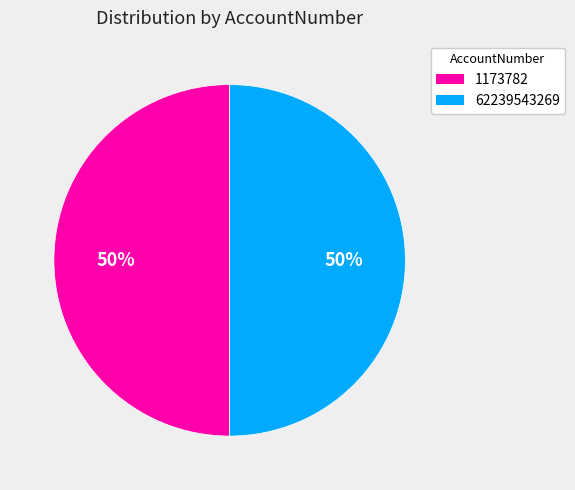

Do 1173782 and 62239543269 together represent more than half of the pie?

Yes